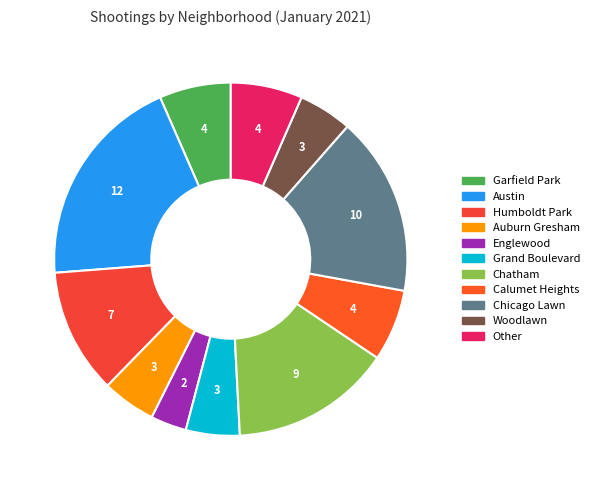

Is Auburn Gresham the majority of the pie?

No